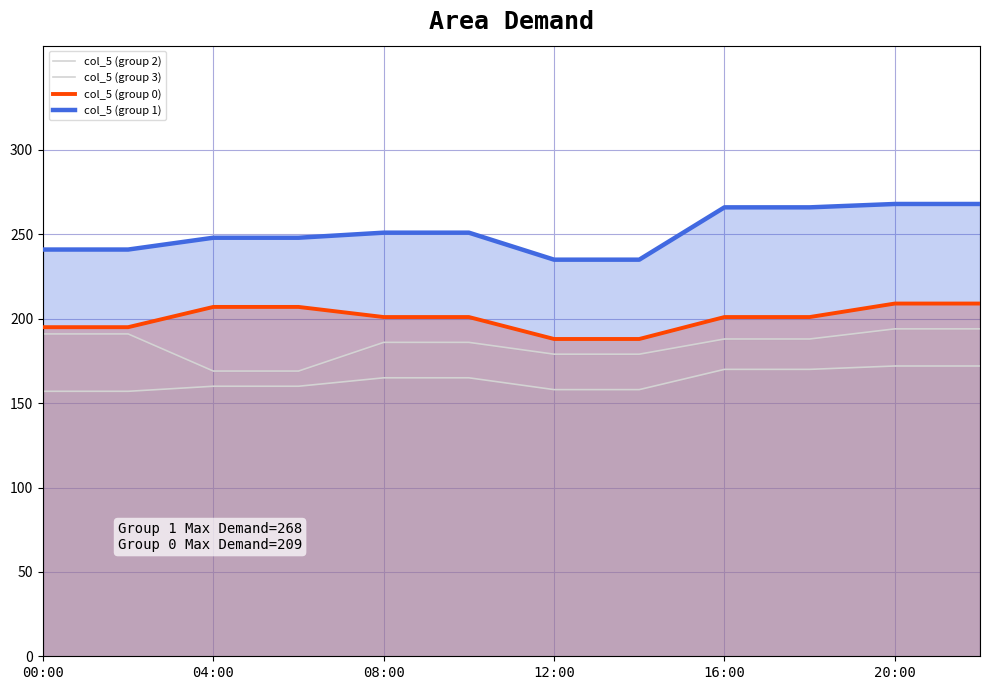

List the series in order of their overall mean, lowest first.

col_5 (group 3), col_5 (group 2), col_5 (group 0), col_5 (group 1)